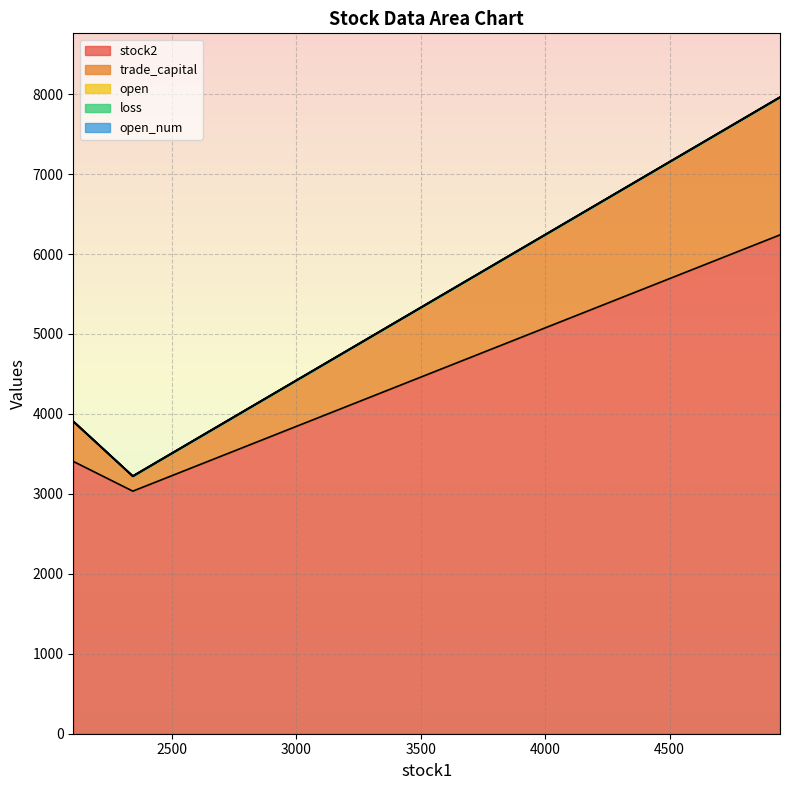

At 2105, list the series in order from smallest to largest.

open_num, open, loss, trade_capital, stock2